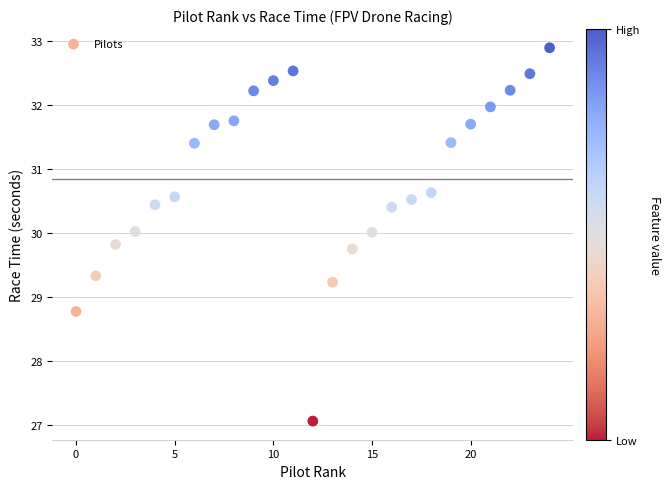

What is the range of Y values (max minus min)?

5.8